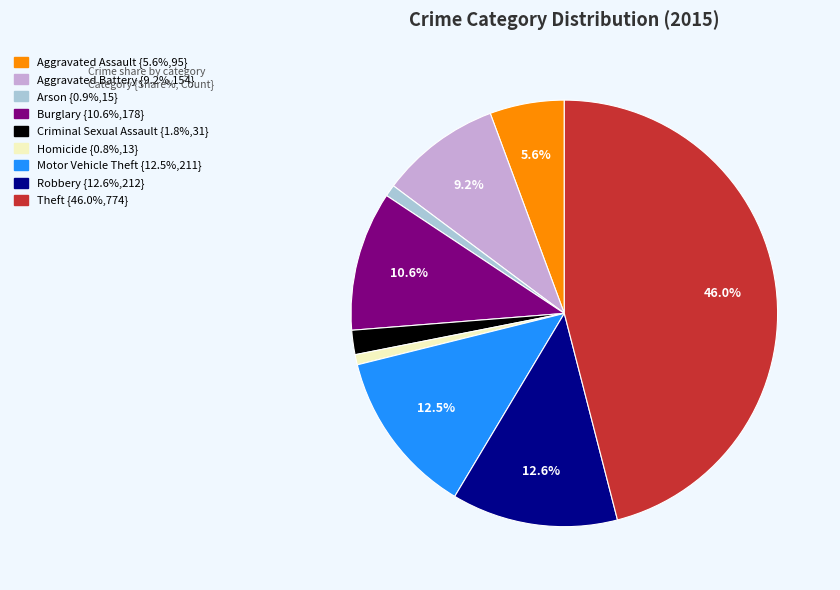

To the nearest percent, what is the difference between the Aggravated Battery and Aggravated Assault slice percentages?

4%